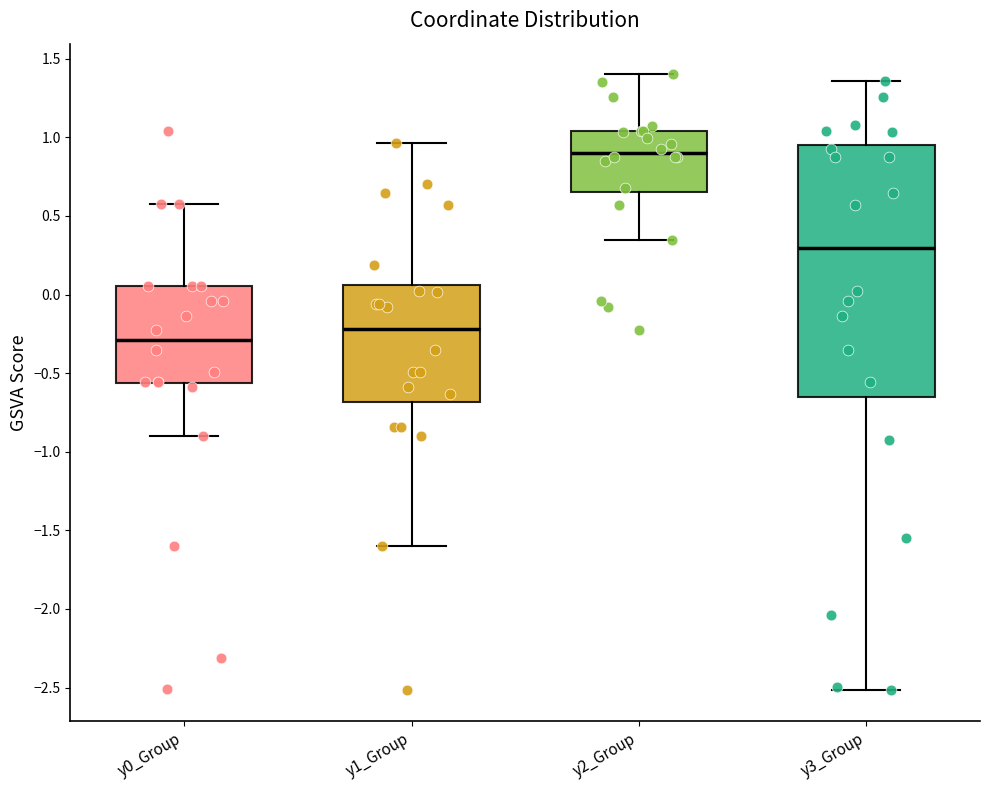

Which box is the tallest, from its lower edge to its upper edge?

y3_Group